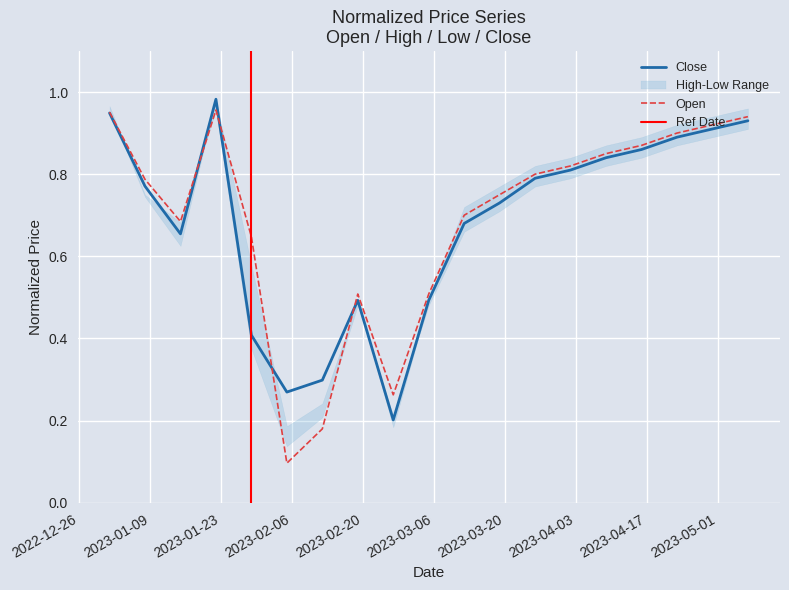

At which category does Open reach its first local valley?

2023-01-15